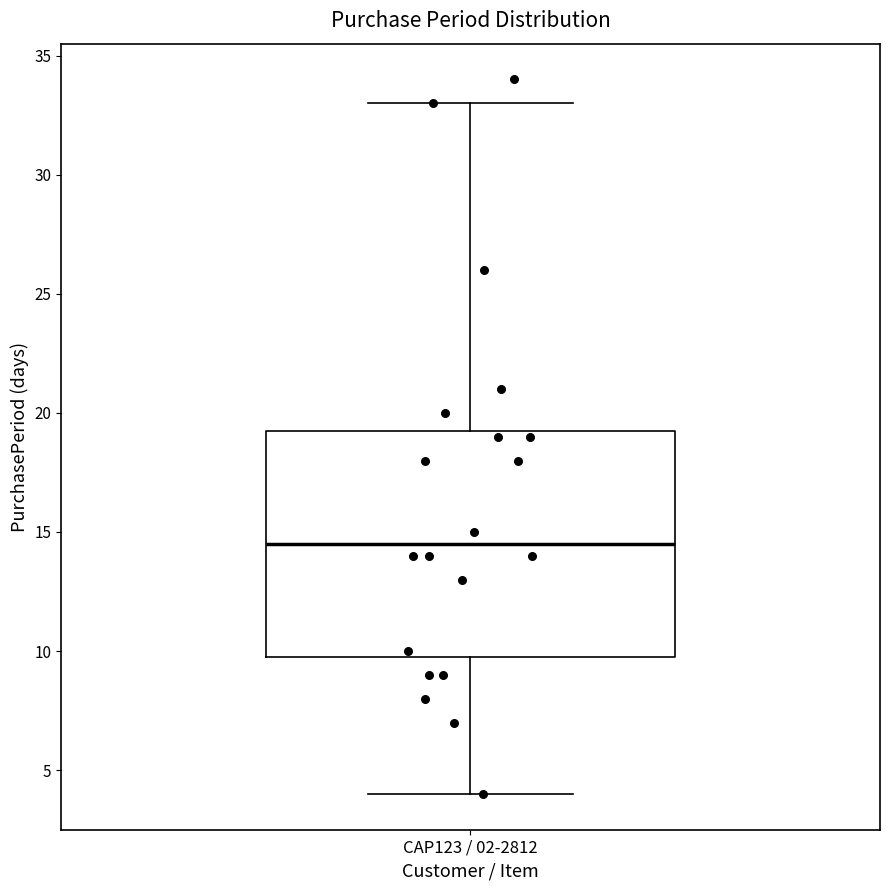

Transcribe this box plot: give where the median line is, the range the box spans, and where the two whiskers end, as read against the y-axis. The values are not printed on the chart, so give them approximately, as read against the axis.

median 14.5, box 10.0 to 19.5, whiskers 4.0 to 33.0